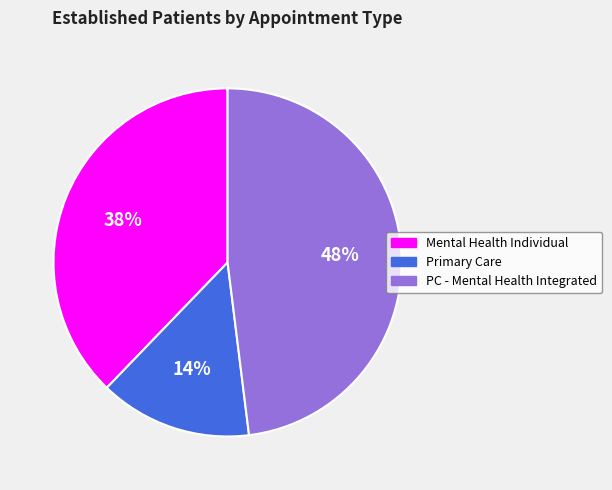

What percentage is the Primary Care slice, to the nearest percent?

14%